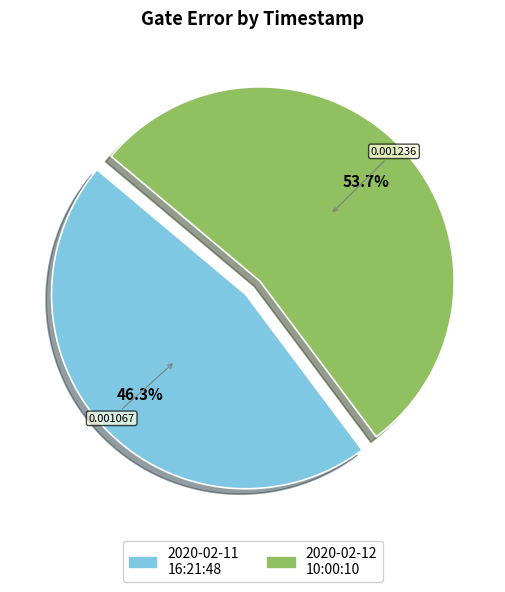

How many segments does this pie chart have?

2